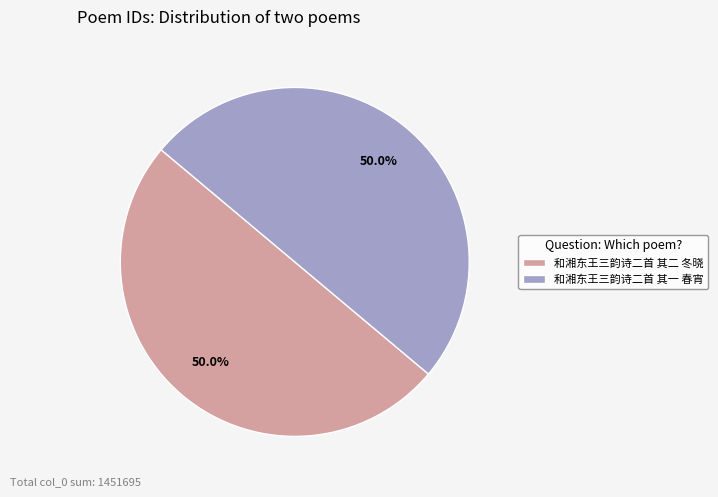

Approximately how many times larger is the value at 和湘东王三韵诗二首 其二 冬晓 compared to 和湘东王三韵诗二首 其一 春宵?

1.0